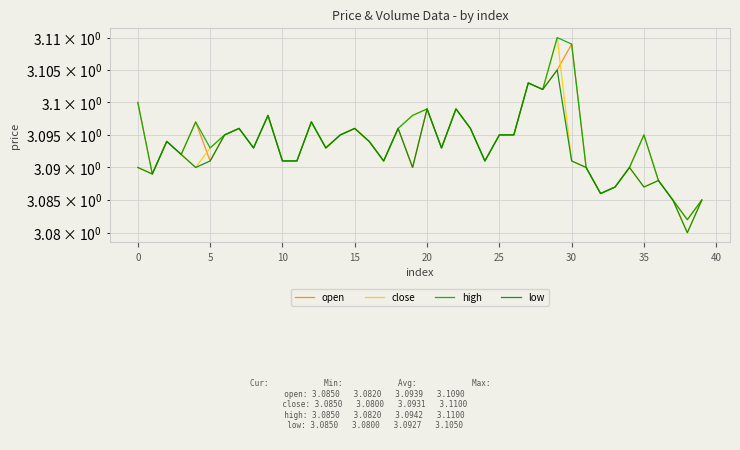

Which category has the highest value across all series?

29